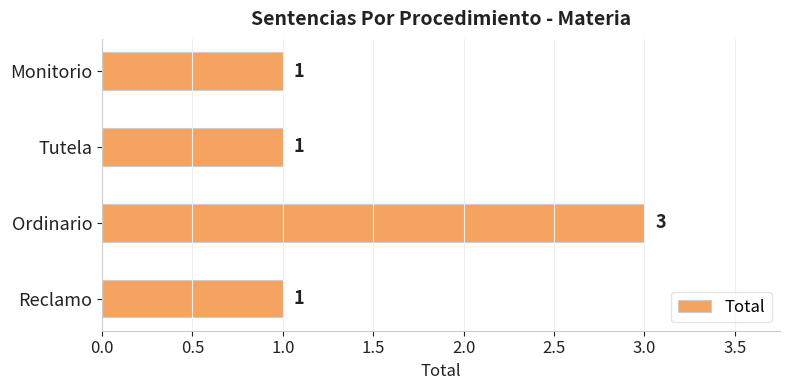

What is the value of the 2nd bar from the top?

1